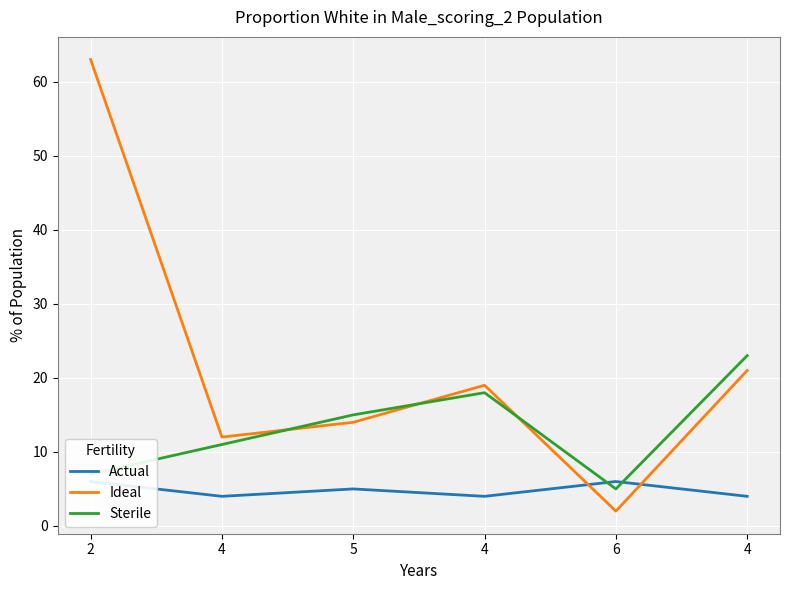

How many categories are shown in the chart?

6